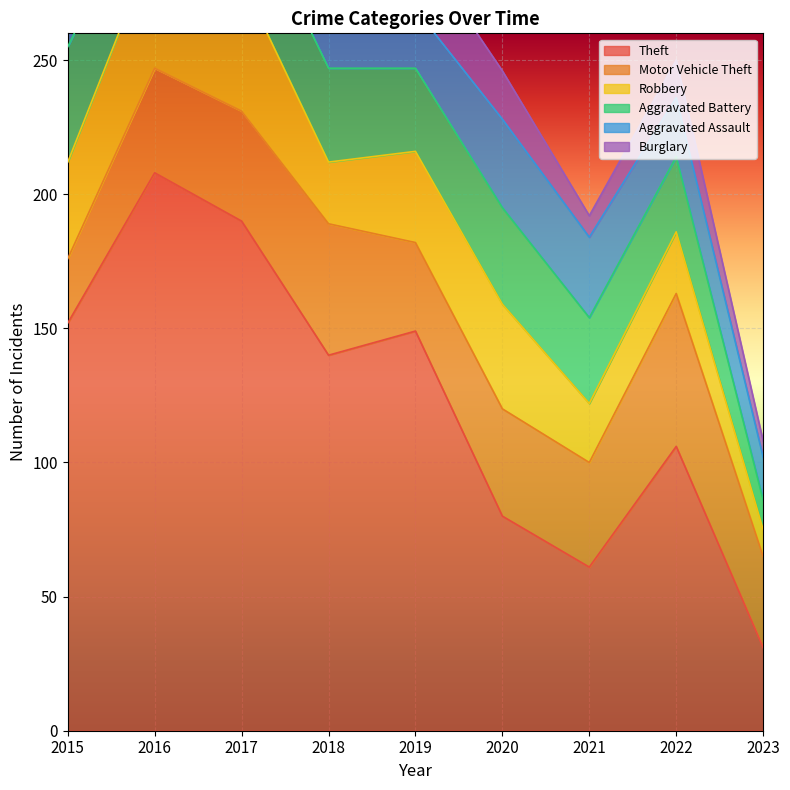

Where is Motor Vehicle Theft nearest to the value 40?

2020